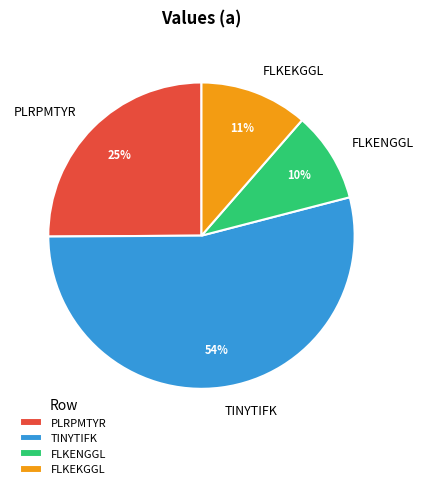

Is the sum of TINYTIFK and FLKEKGGL greater than half?

Yes